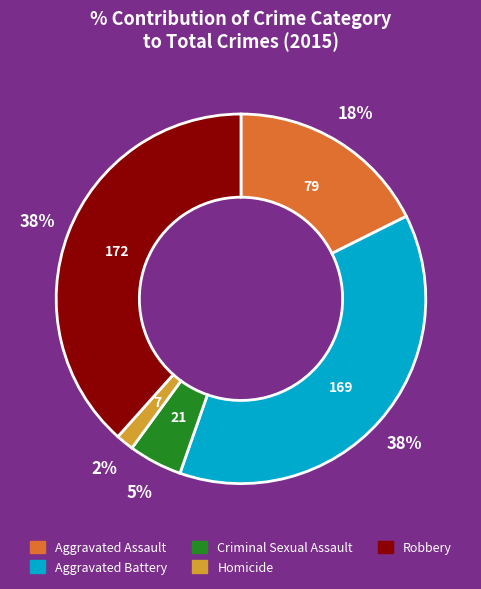

Is there any slice that represents more than half of the pie?

No